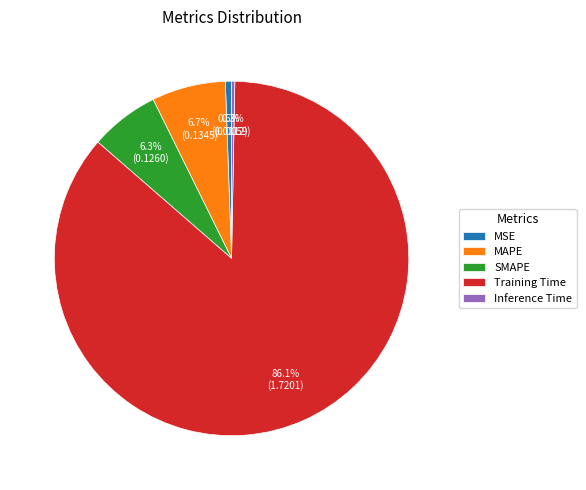

True or false: MSE accounts for 1% of the total.

True